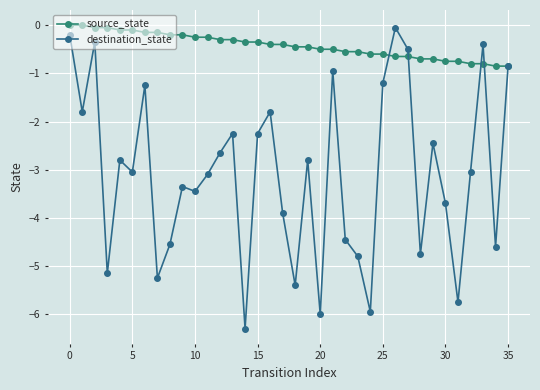

Is this an area chart (filled region under the line)?

No